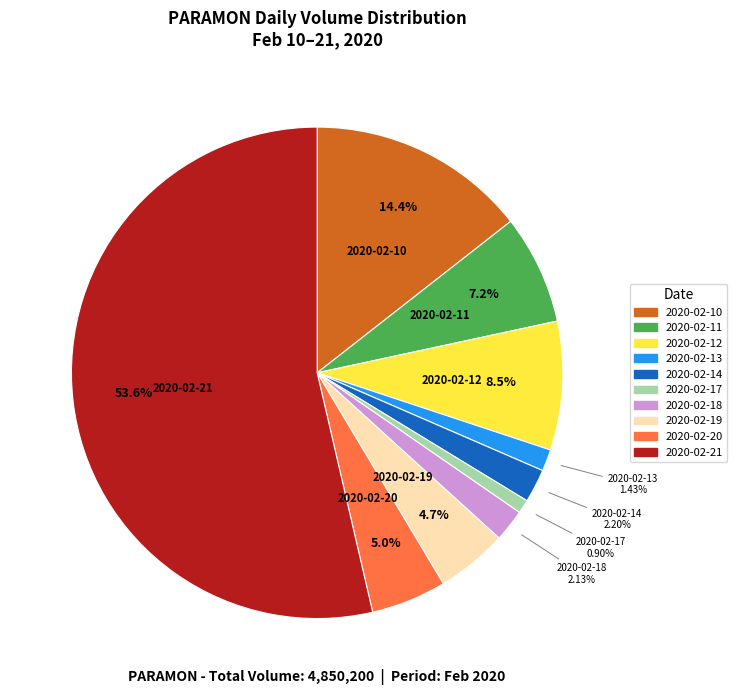

Which has a higher value, 2020-02-14 or 2020-02-12?

2020-02-12